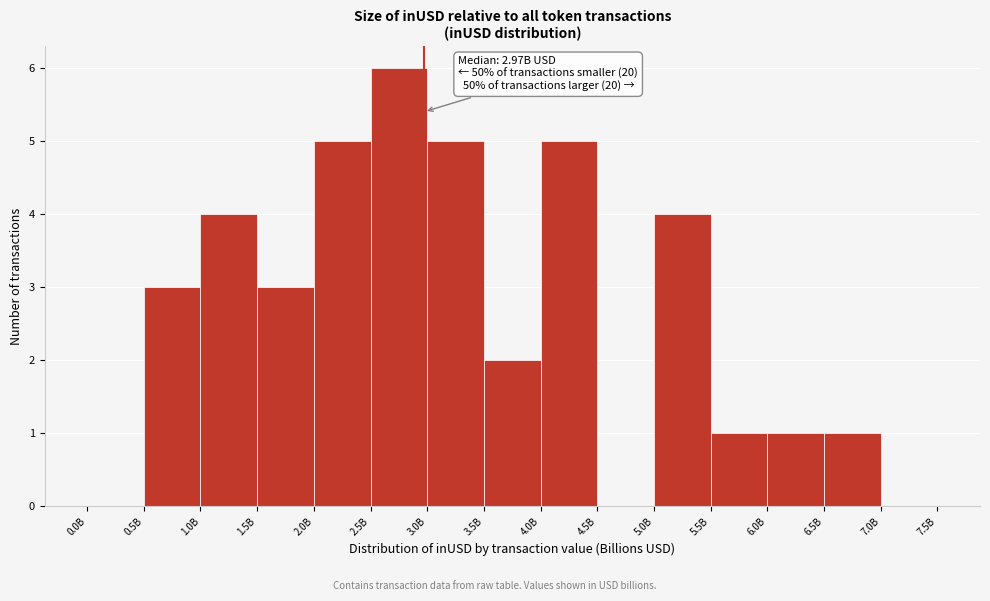

Reading left to right, what are all the values shown in this chart?

0.0B=0	0.5B=3	1.0B=4	1.5B=3	2.0B=5	2.5B=6	3.0B=5	3.5B=2	4.0B=5	4.5B=0	5.0B=4	5.5B=1	6.0B=1	6.5B=1	7.0B=0